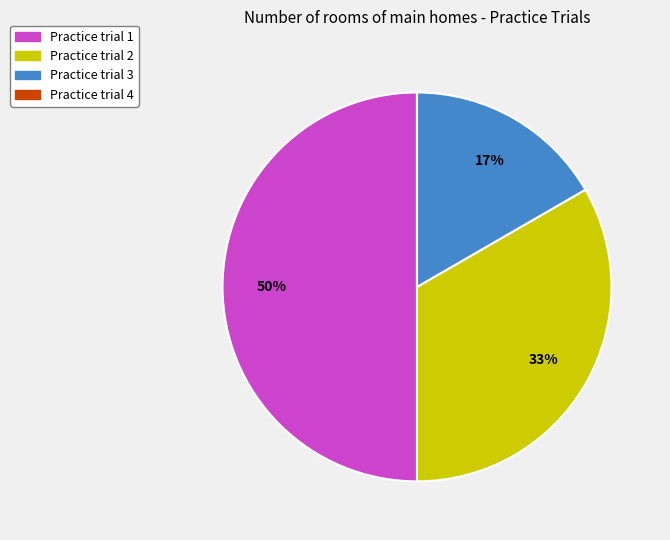

To the nearest percent, what is the average slice percentage?

25%